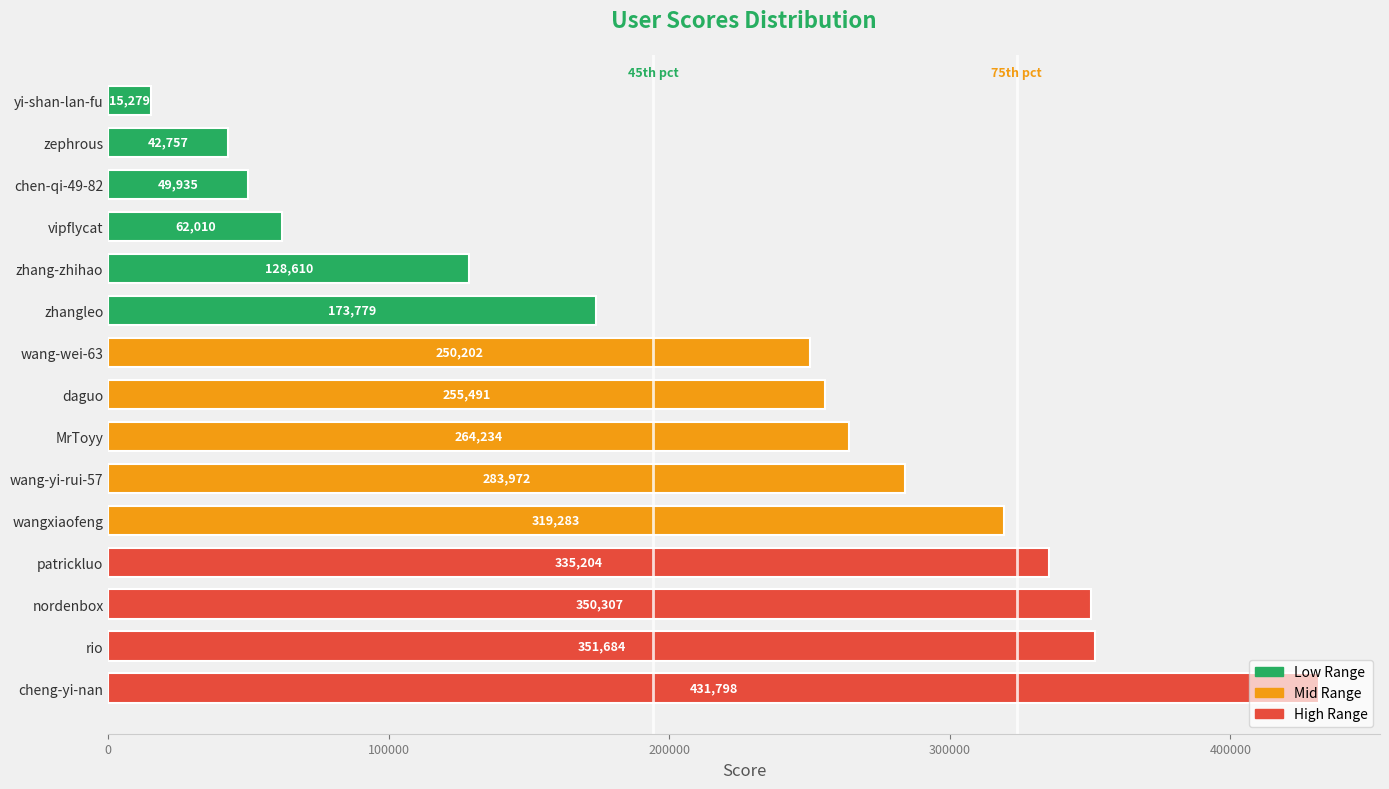

True or false: the data shows 250202 at wang-wei-63.

True